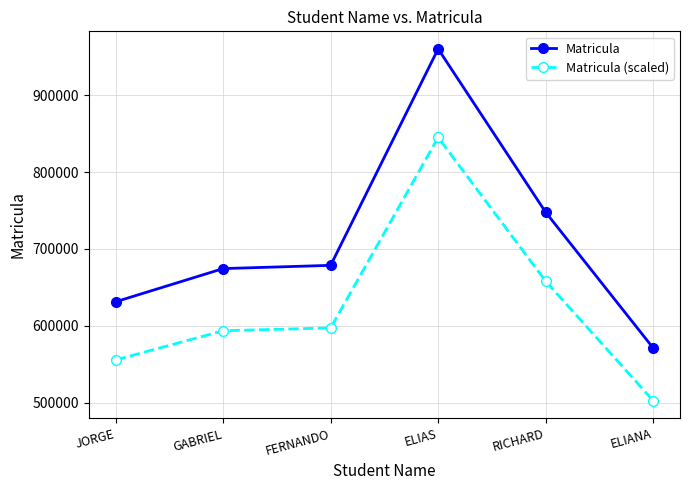

Rank the series by their maximum value, from highest to lowest.

Matricula, Matricula (scaled)